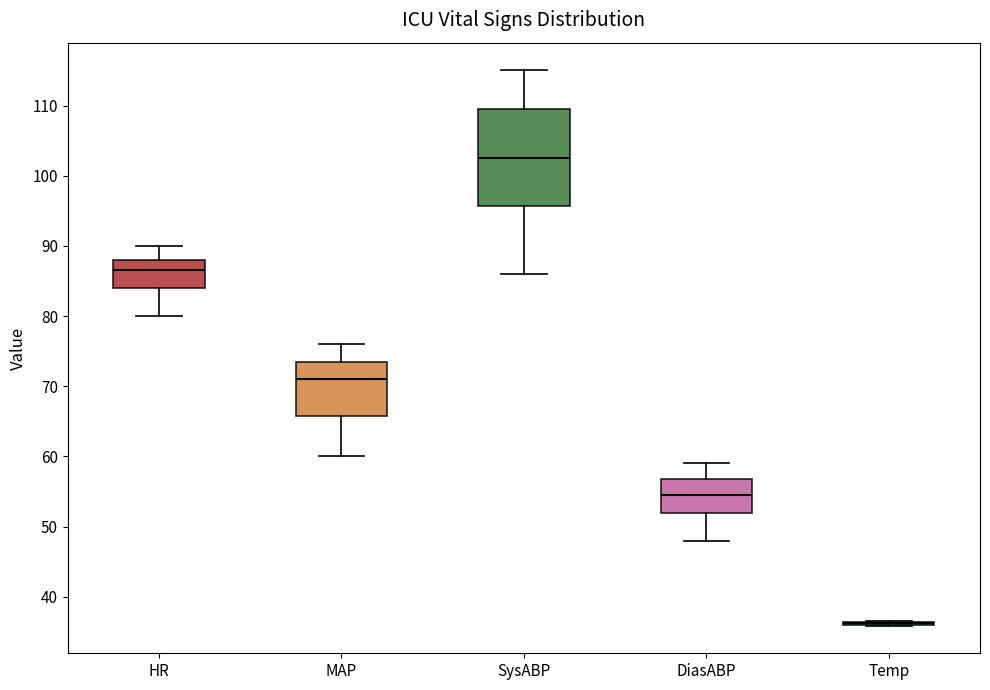

Where is the lower edge of the box for MAP on the y-axis? The values are not printed on the chart, so give them approximately, as read against the axis.

66